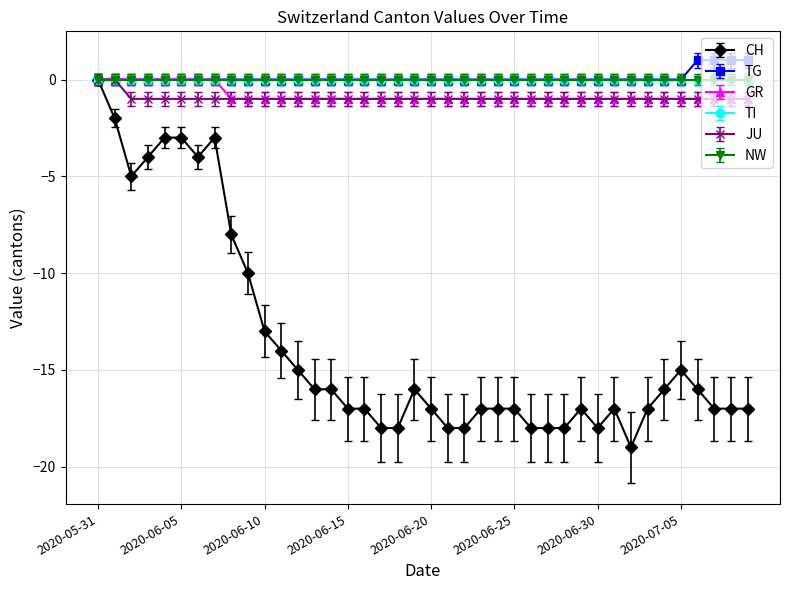

True or false: TG and JU cross at least once.

True